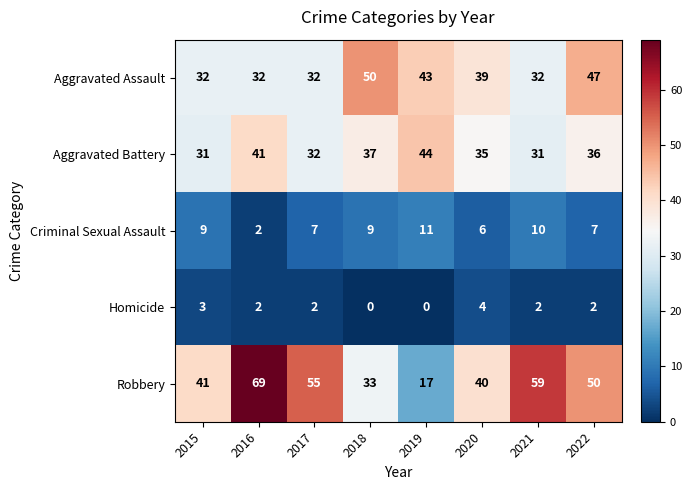

Read the Robbery value at 2019.

17